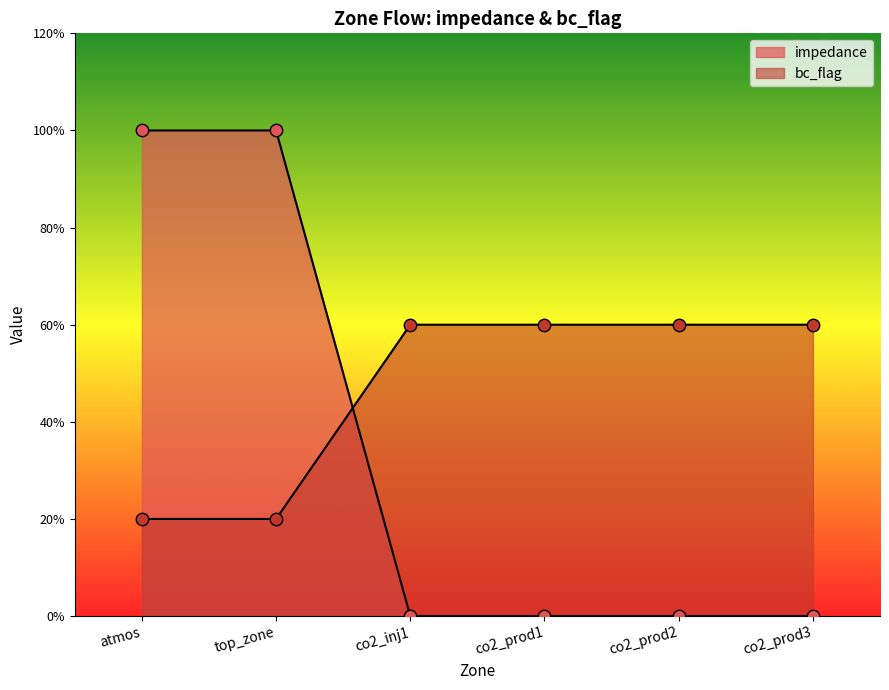

Which series has the largest Y range (max minus min)?

impedance